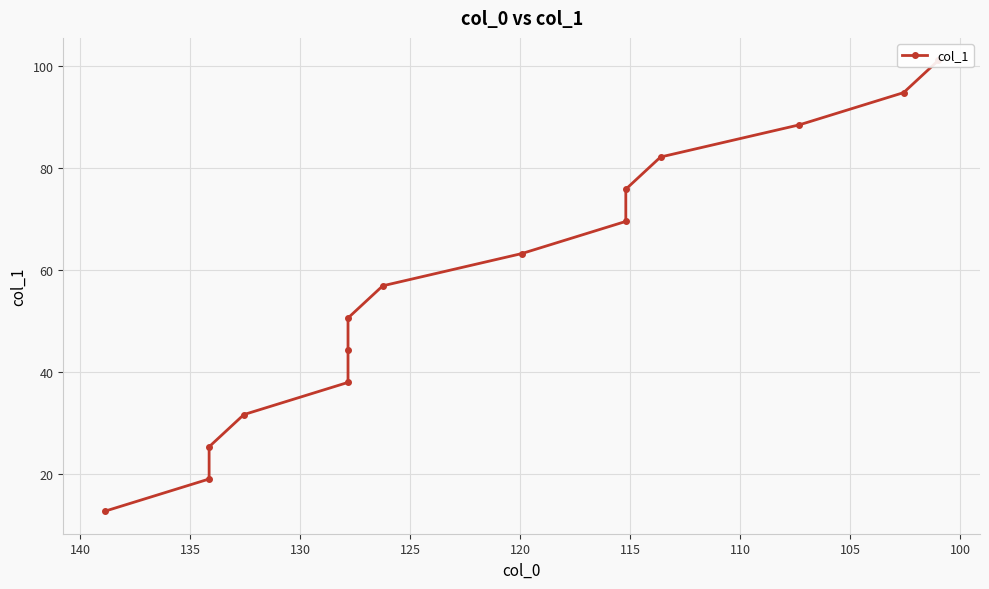

What is the sum of all values?

852.2